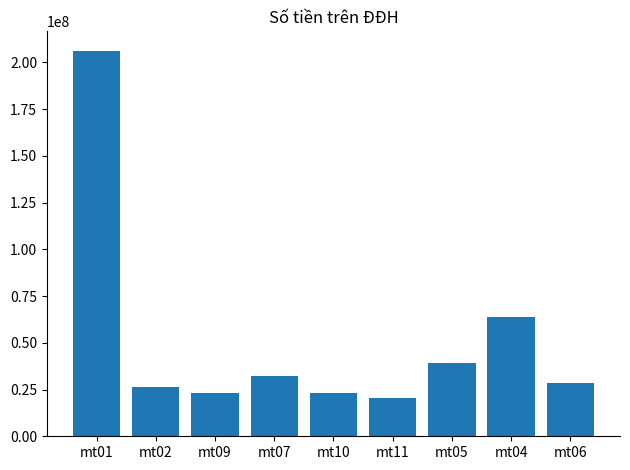

What is the label of the 2nd bar from the right?

mt04